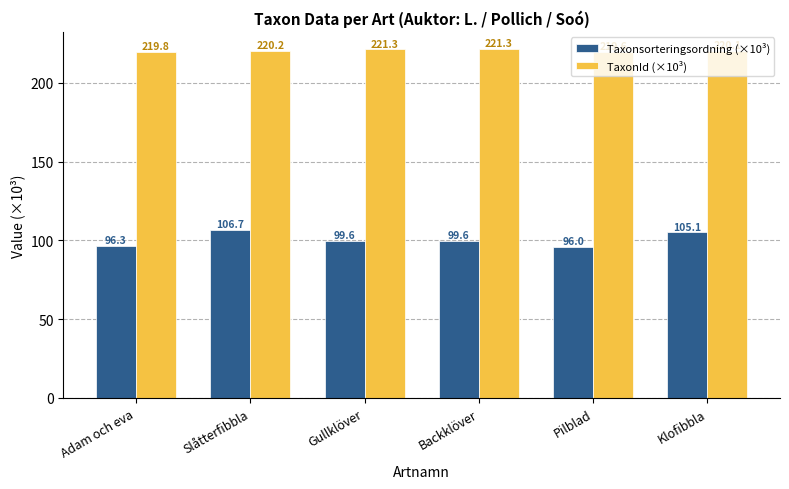

Is it true that Taxonsorteringsordning (×10³) equals 140.9 at Pilblad?

False